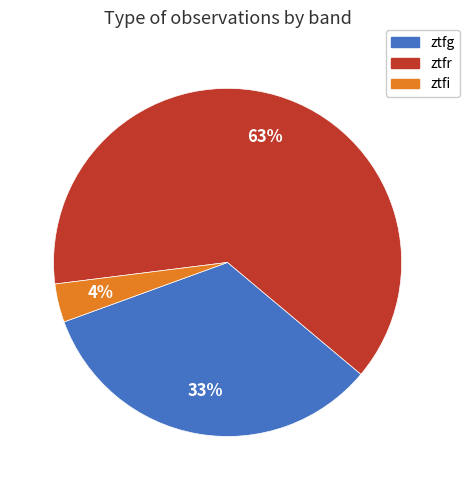

Which slice is the largest?

ztfr